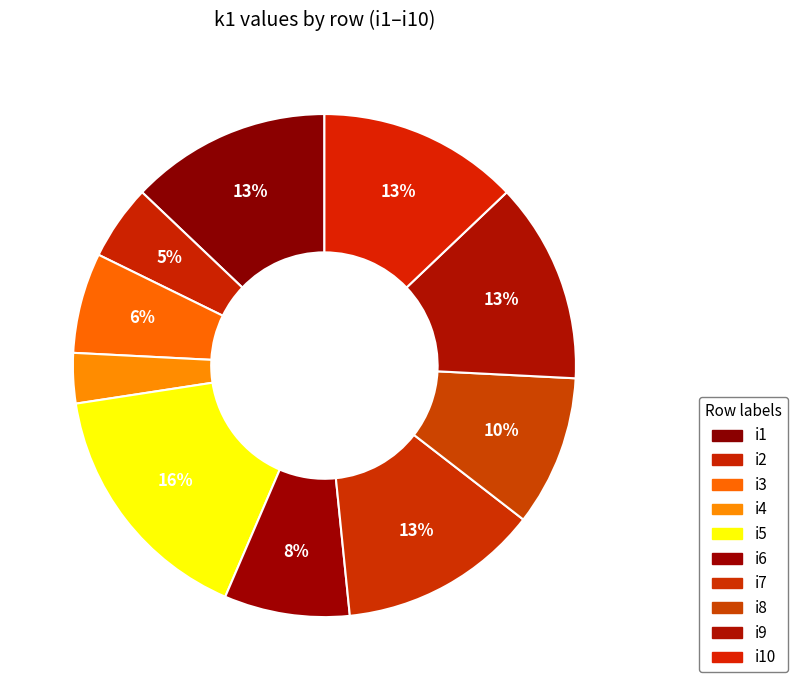

True or false: i5 accounts for 16% of the total.

True